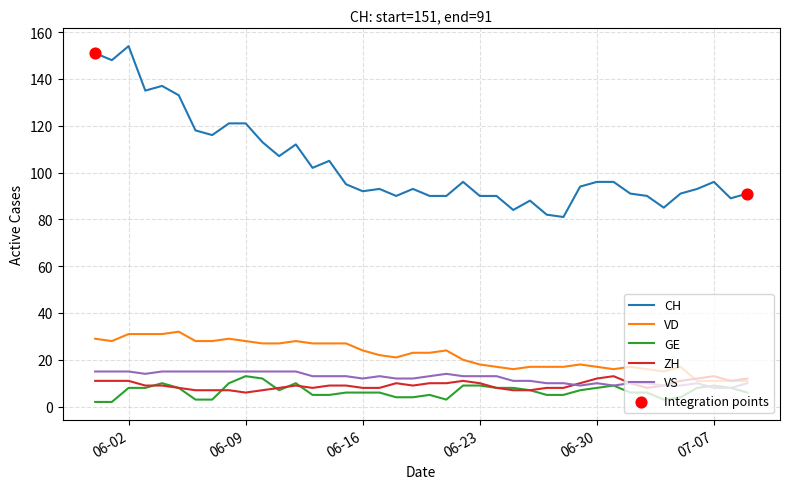

Which series has the largest total across all categories?

CH